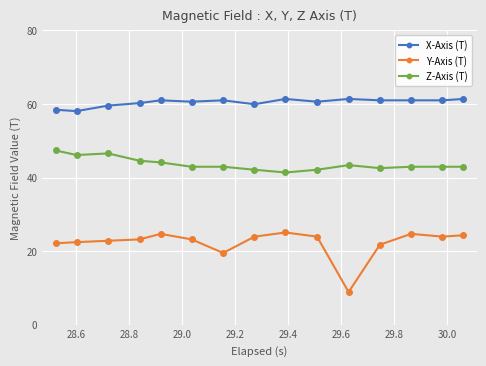

True or false: X-Axis (T) has more than 0 interior local peaks.

True